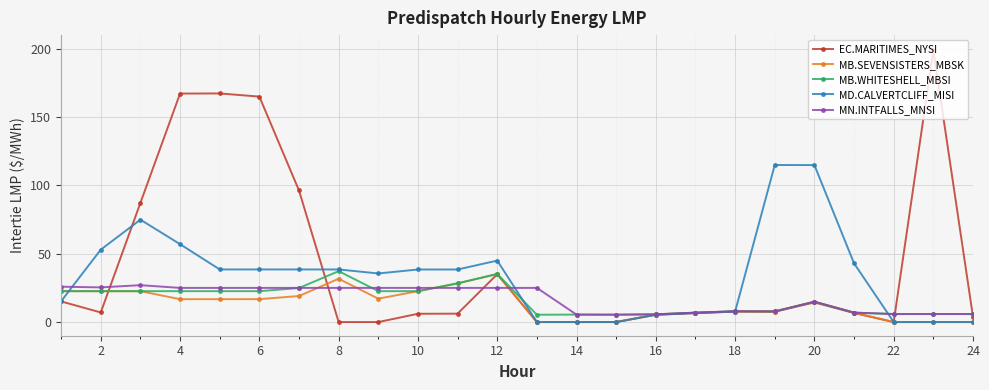

How many data points in MB.SEVENSISTERS_MBSK are above 16?

12